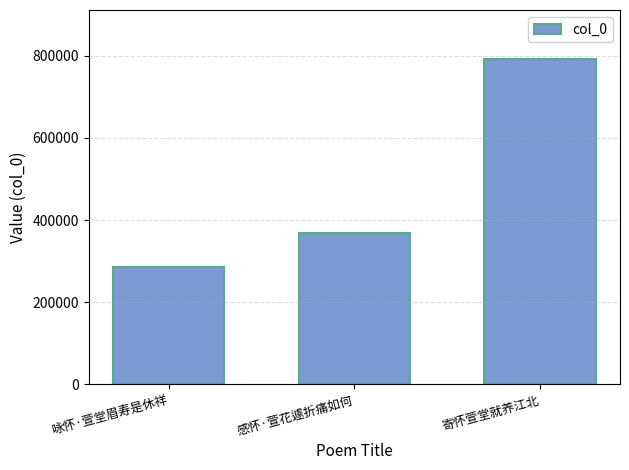

Rank the categories by value from highest to lowest.

寄怀萱堂就养江北, 感怀·萱花遽折痛如何, 咏怀·萱堂眉寿是休祥